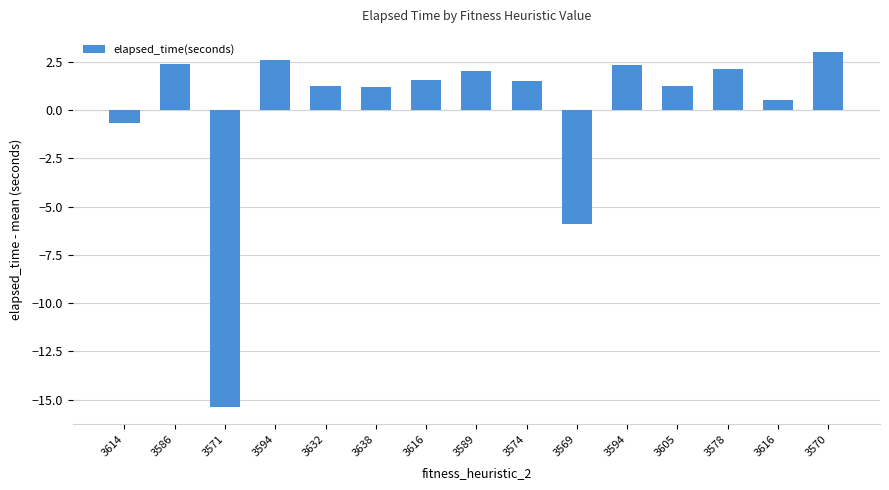

The chart shows a value of 2.6 at 3594. True or false?

True